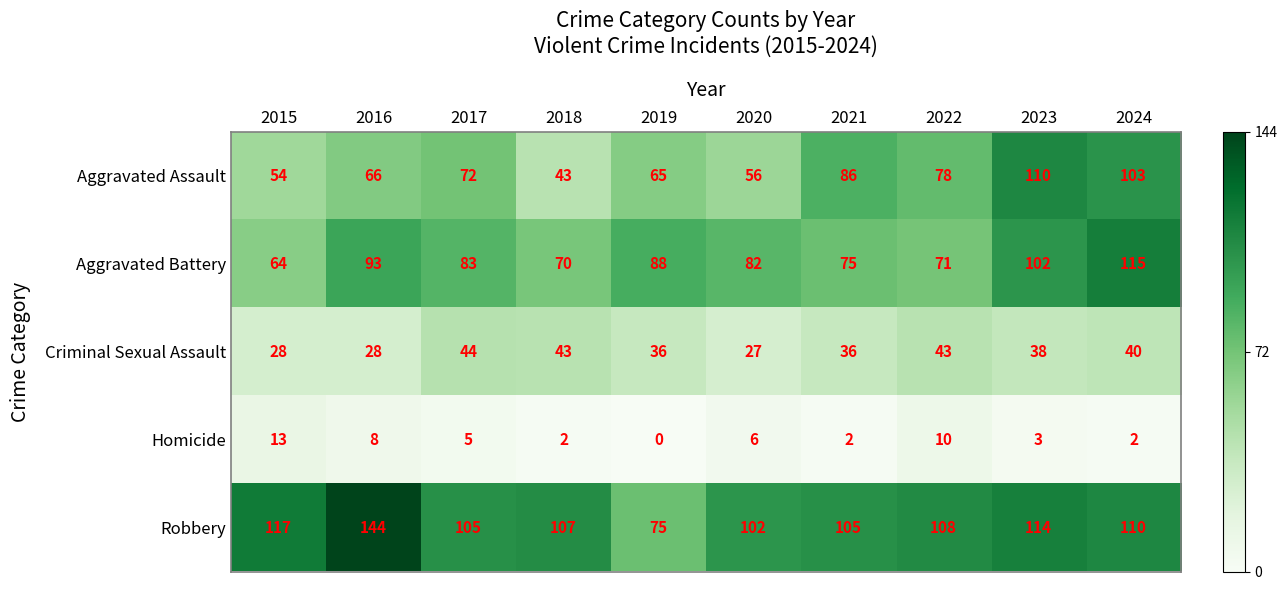

Count the number of data series in this chart.

5